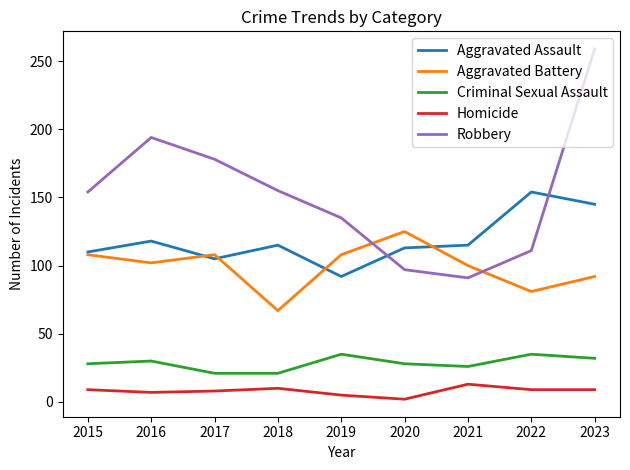

True or false: Robbery and Homicide cross at least once.

False